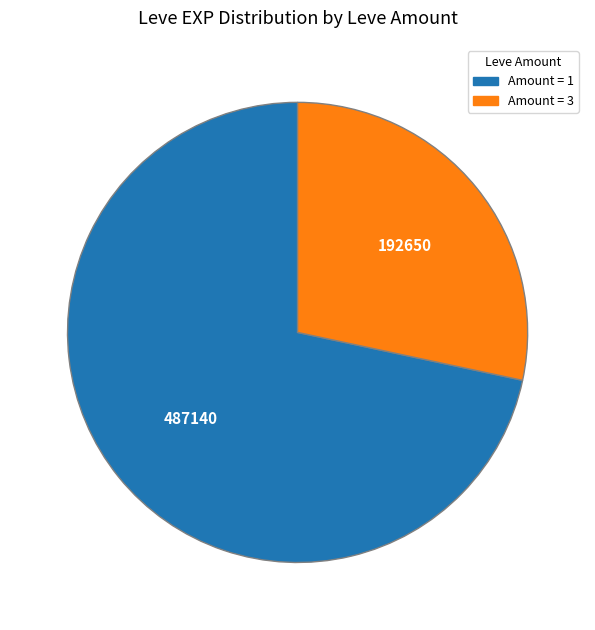

Is there a majority slice in this chart?

Yes